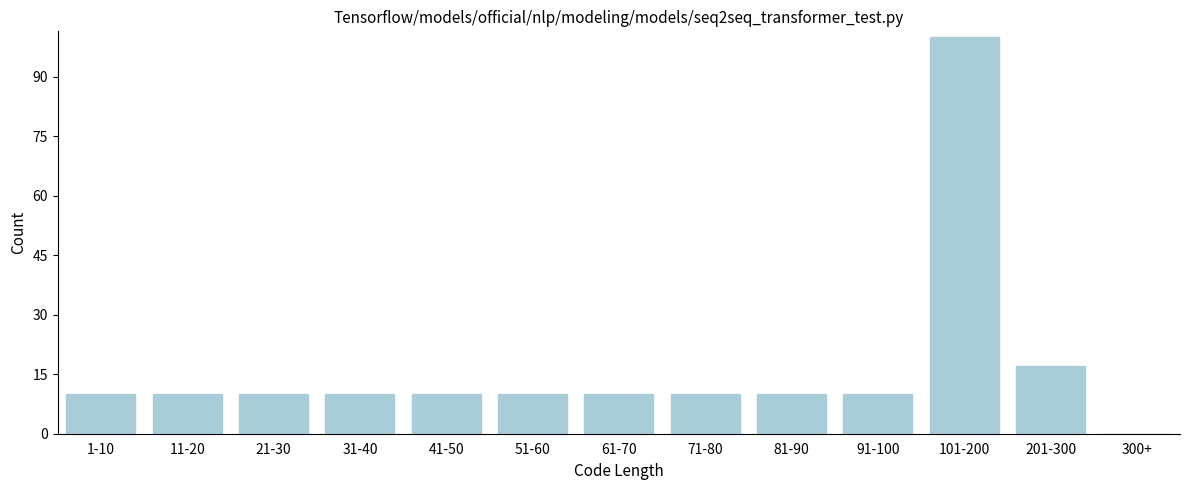

Reading left to right, transcribe all the data shown in this chart.

1-10=10	11-20=10	21-30=10	31-40=10	41-50=10	51-60=10	61-70=10	71-80=10	81-90=10	91-100=10	101-200=100	201-300=17	300+=0